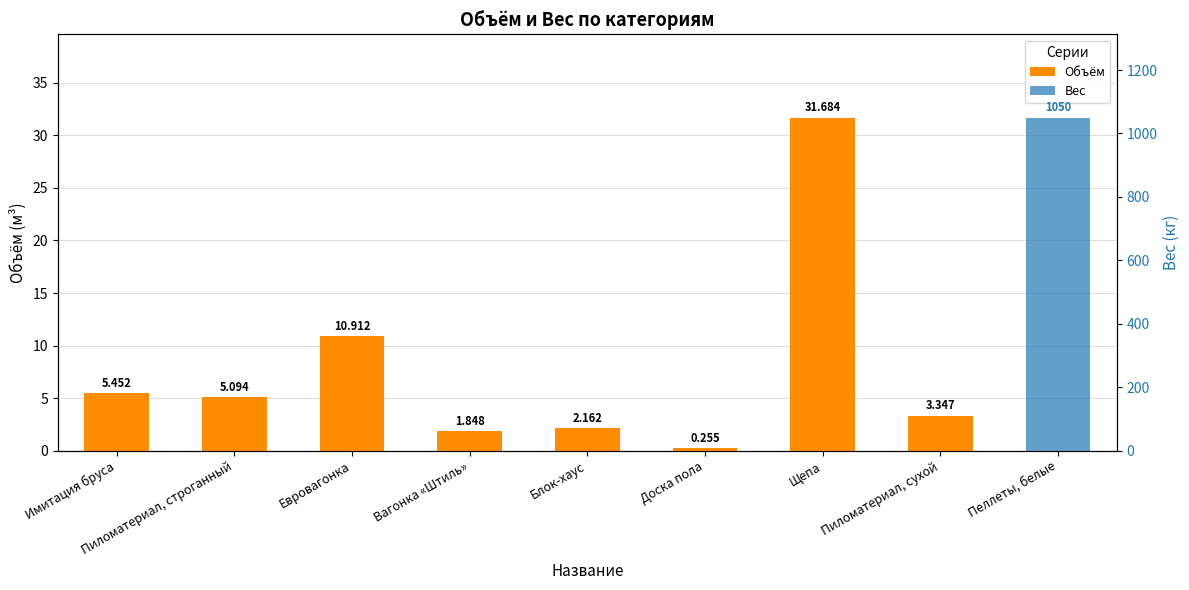

At Евровагонка, list the series in order from largest to smallest.

Объём, Вес